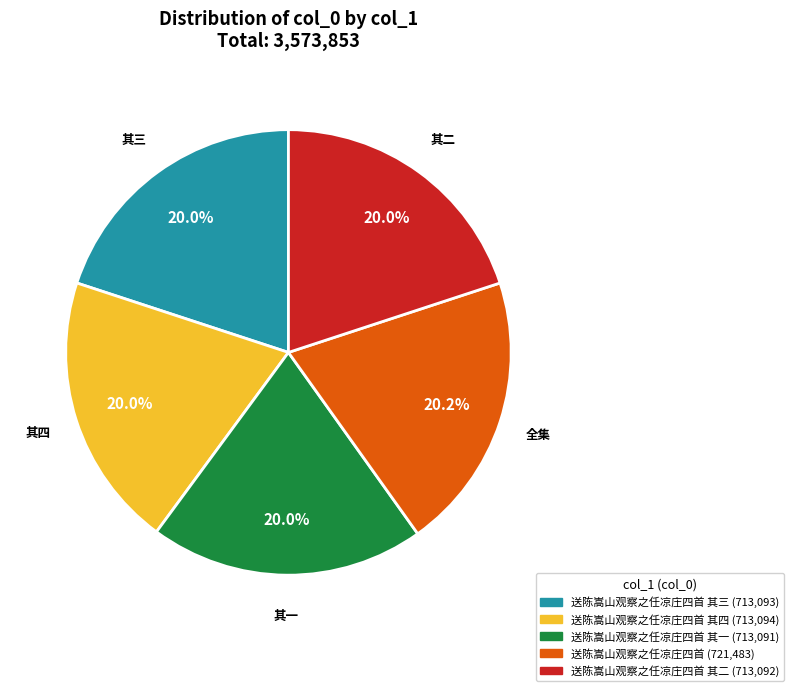

Is there a majority slice in this chart?

No